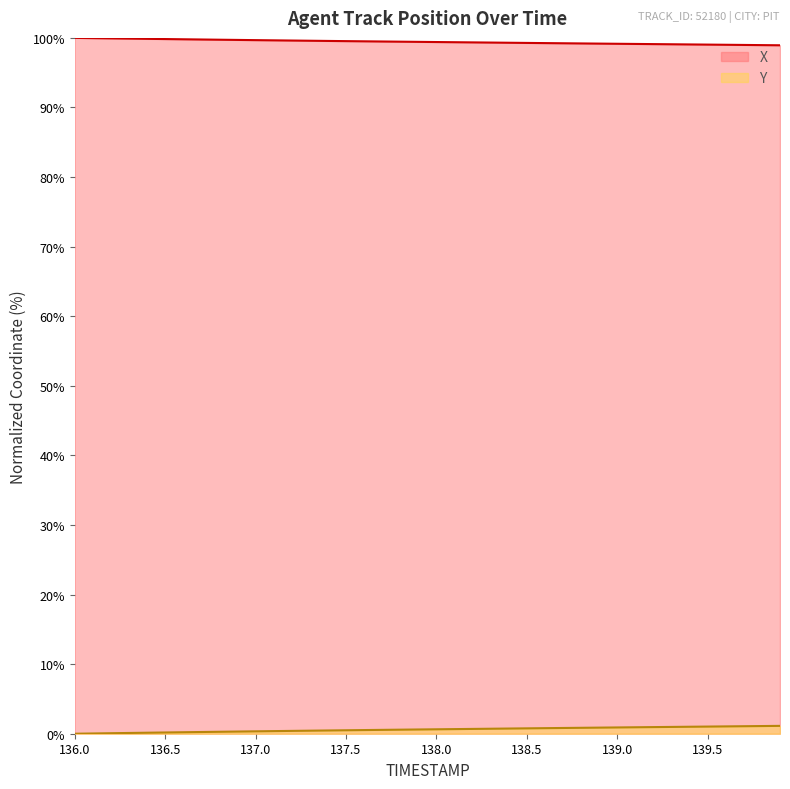

Rank the series at 139.5 from lowest to highest value.

Y, X